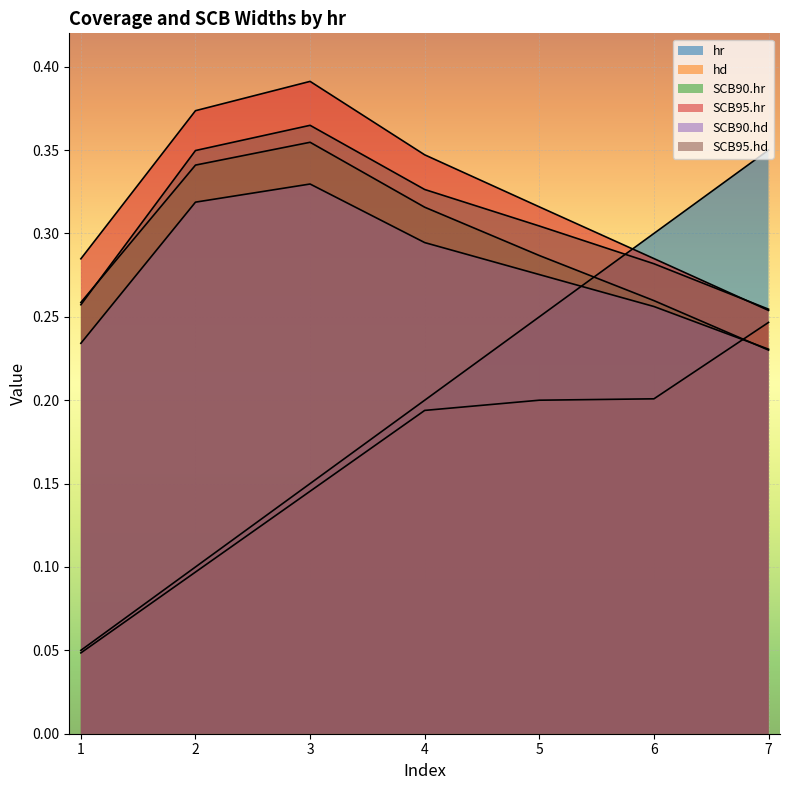

Reading left to right, extract all data points from this chart.

hr: 1=0.1	2=0.1	3=0.1	4=0.2	5=0.2	6=0.3	7=0.3
hd: 1=0.0	2=0.1	3=0.1	4=0.2	5=0.2	6=0.2	7=0.2
SCB90.hr: 1=0.3	2=0.3	3=0.4	4=0.3	5=0.3	6=0.3	7=0.2
SCB95.hr: 1=0.3	2=0.4	3=0.4	4=0.3	5=0.3	6=0.3	7=0.3
SCB90.hd: 1=0.2	2=0.3	3=0.3	4=0.3	5=0.3	6=0.3	7=0.2
SCB95.hd: 1=0.3	2=0.3	3=0.4	4=0.3	5=0.3	6=0.3	7=0.3